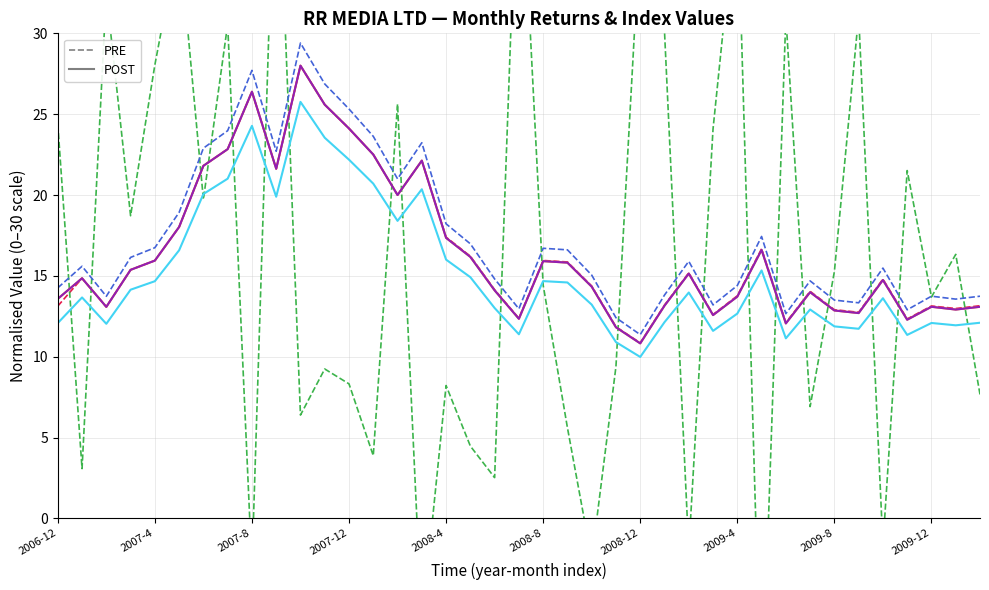

Which series has the largest range (max minus min)?

ret (PRE)